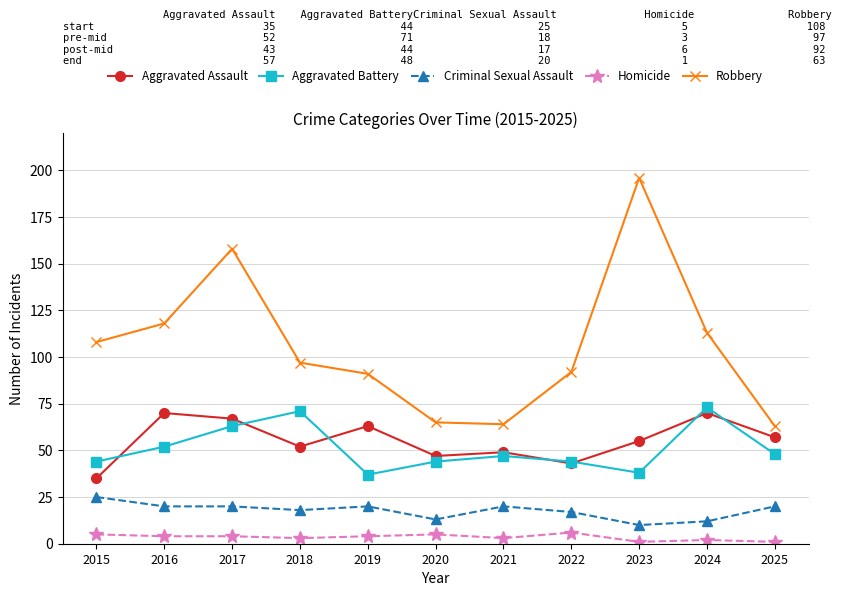

Count the number of categories in the chart.

11